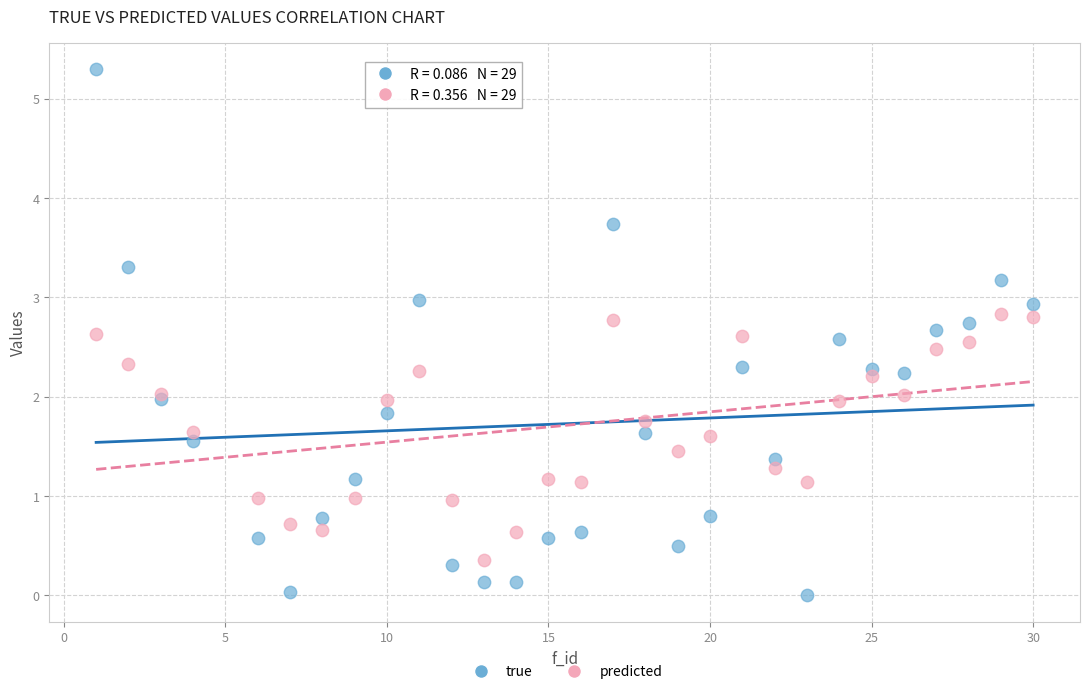

What is the X range (max minus min) for the scatter plot?

29.0